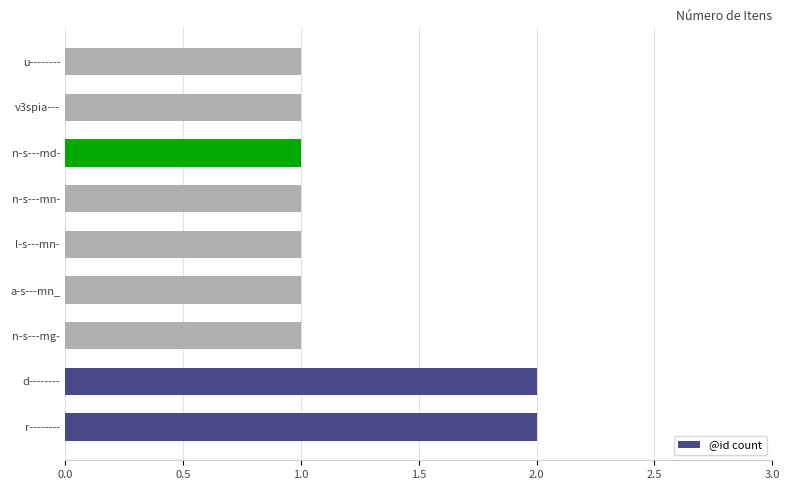

True or false: the data shows 2 at n-s---mn-.

False